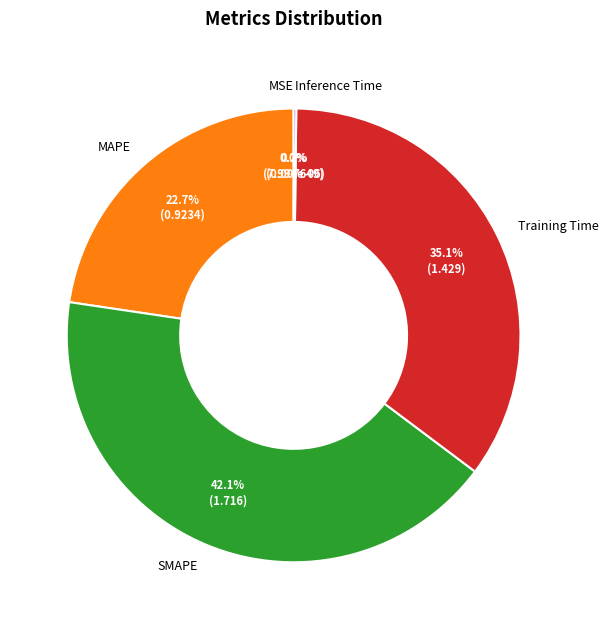

To the nearest percent, what is the combined percentage of SMAPE and Training Time?

77%